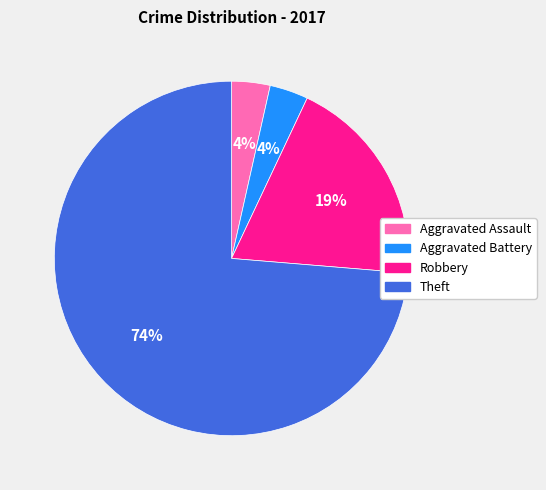

To the nearest percent, what is the average slice percentage?

25%